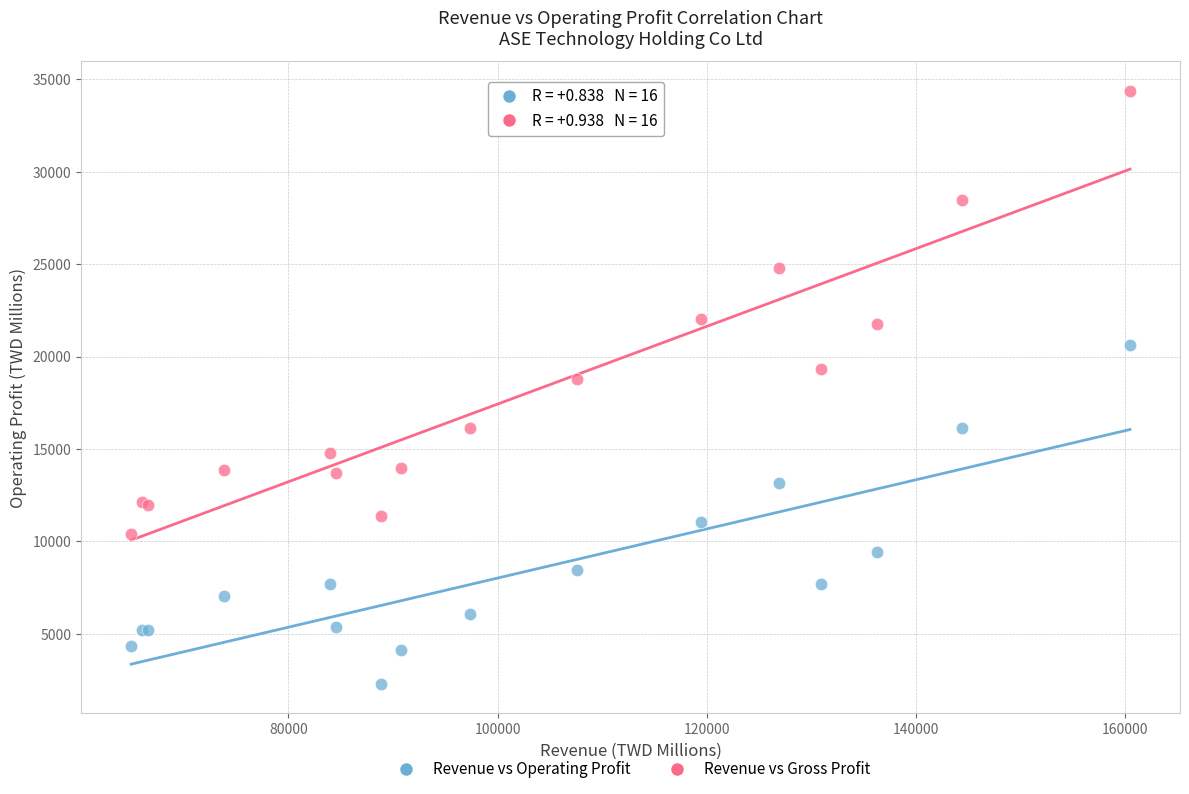

Across all series, what Y value is closest to 18340?

18809.4